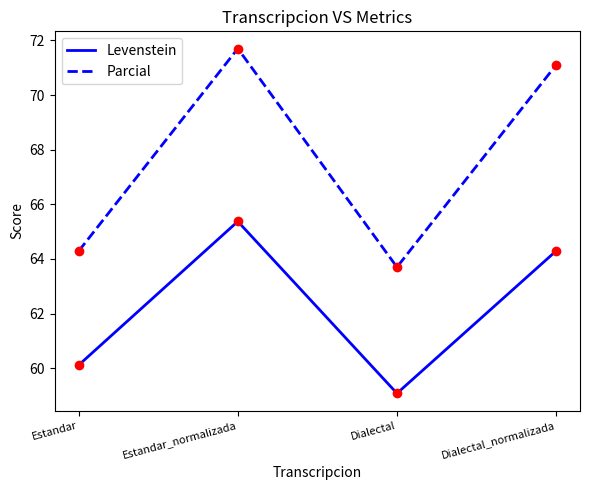

At which category is the sum across all series the highest?

Estandar_normalizada